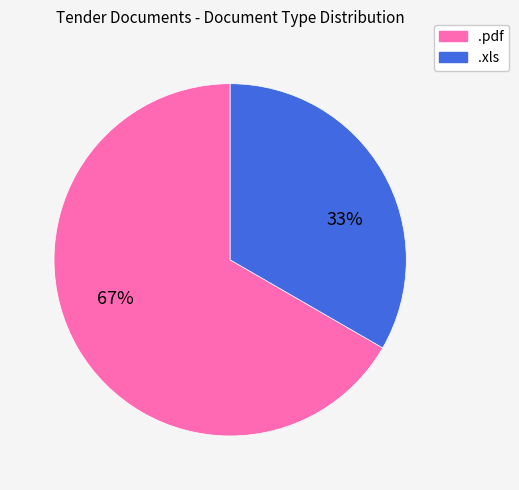

Approximately how many times larger is the value at .pdf compared to .xls?

2.0